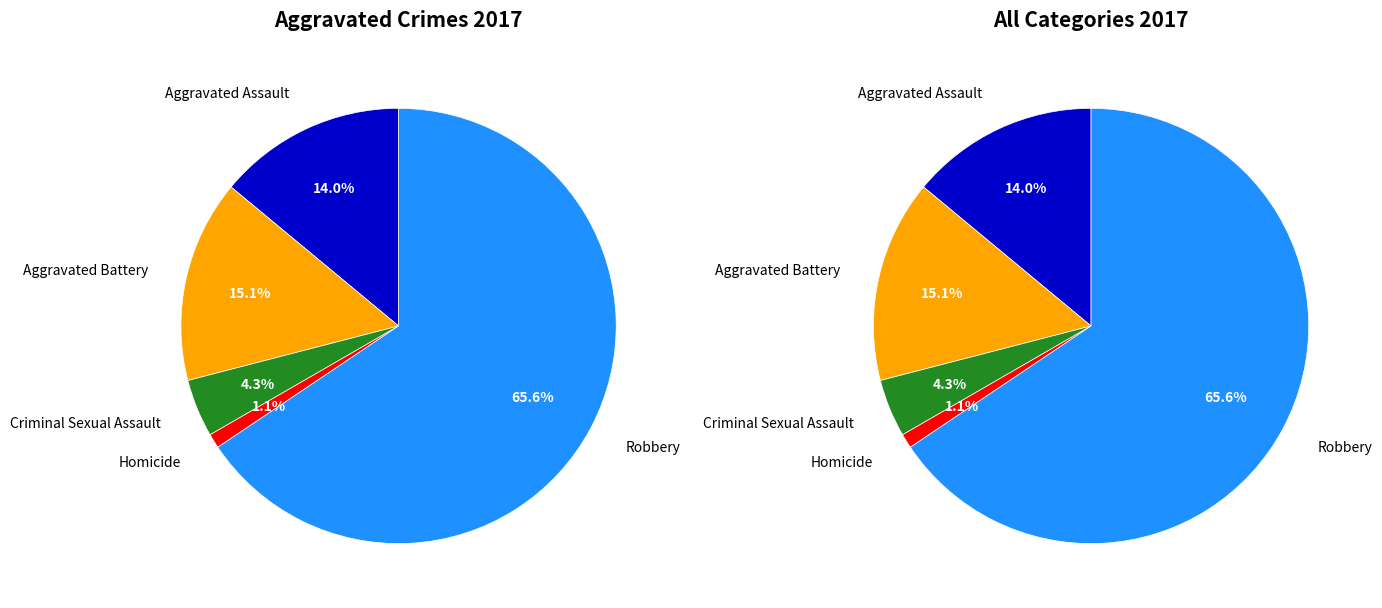

What is the total percentage of Criminal Sexual Assault and Homicide?

5.4%